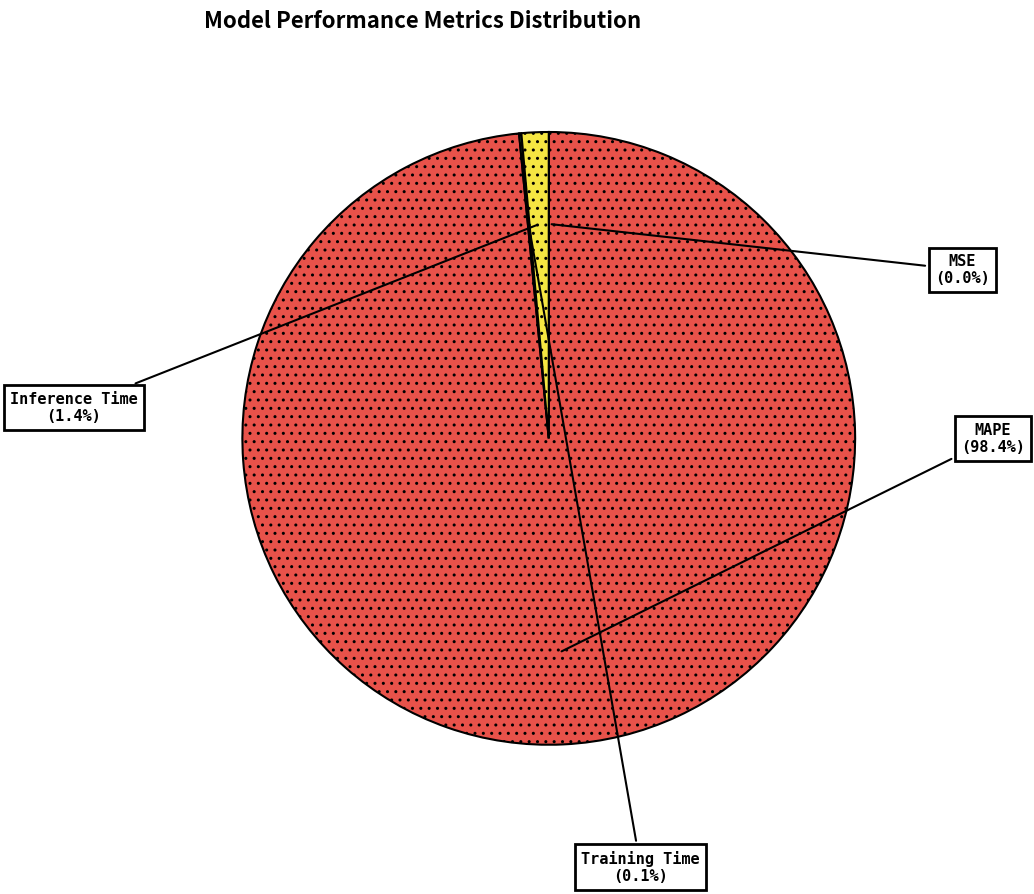

Is MAPE the majority of the pie?

Yes